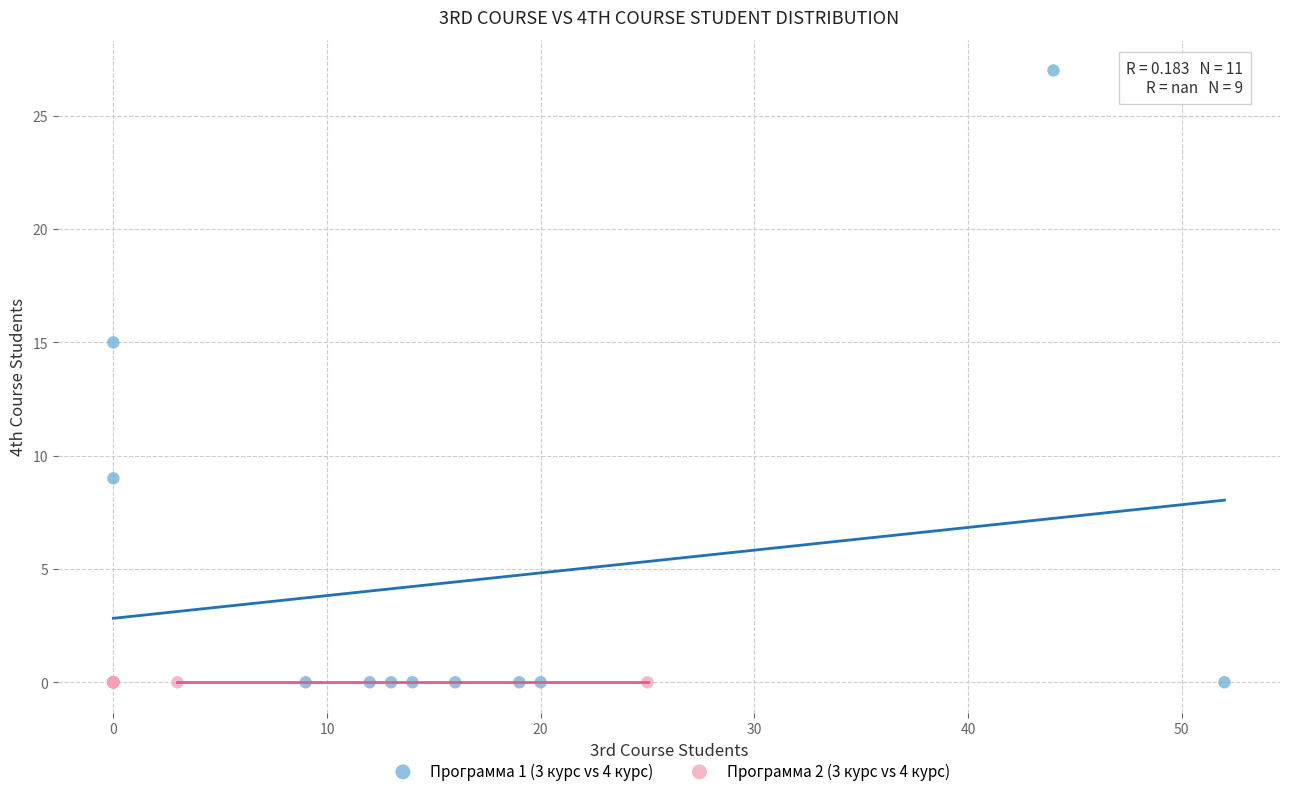

Which series contains the highest Y value?

Программа 1 (3 курс vs 4 курс)